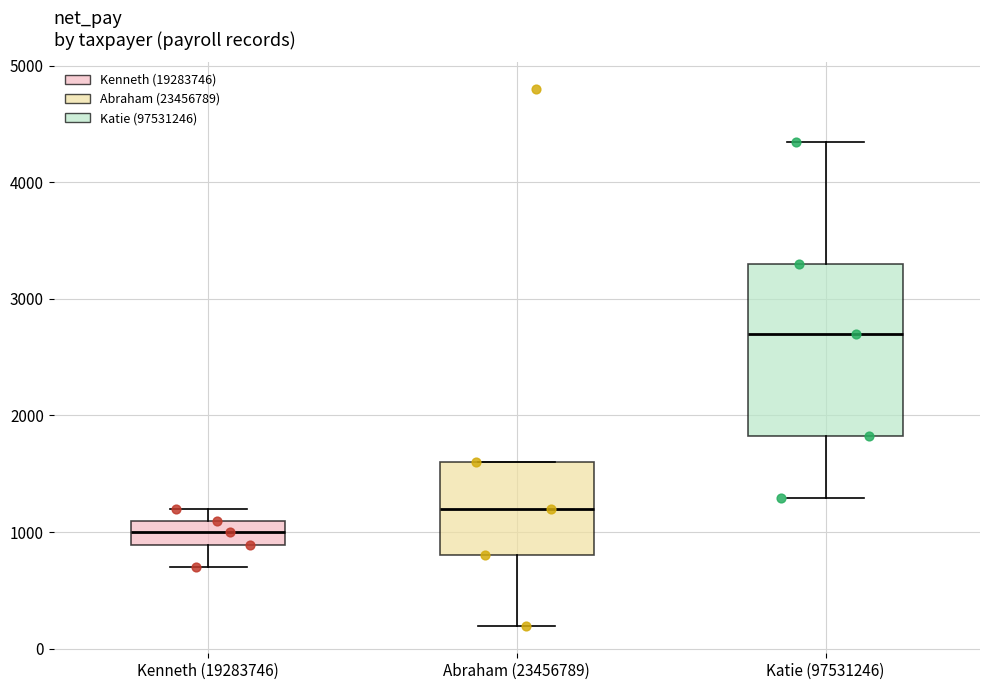

Reading left to right, read every box against the y-axis: the position of its median line, the range the box covers, and the ends of its whiskers. The values are not printed on the chart, so give them approximately, as read against the axis.

Kenneth (19283746): median 1000, box 900 to 1100, whiskers 700 to 1200
Abraham (23456789): median 1200, box 800 to 1600, whiskers 200 to 1600
Katie (97531246): median 2700, box 1800 to 3300, whiskers 1300 to 4400